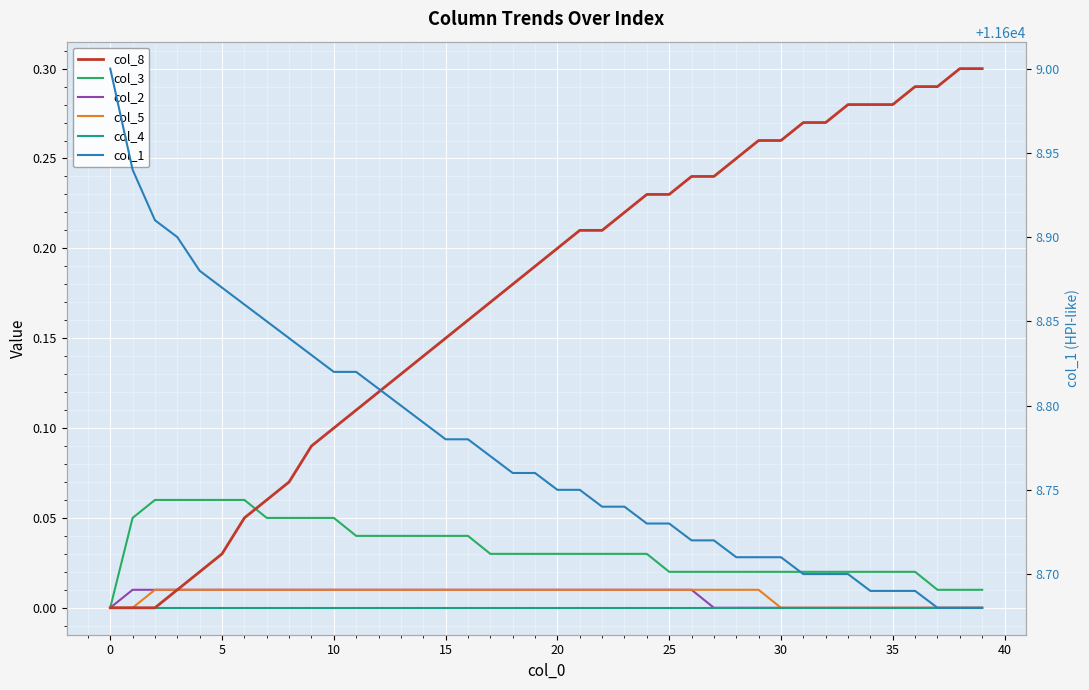

True or false: col_8 has more than 0 interior local peaks.

False